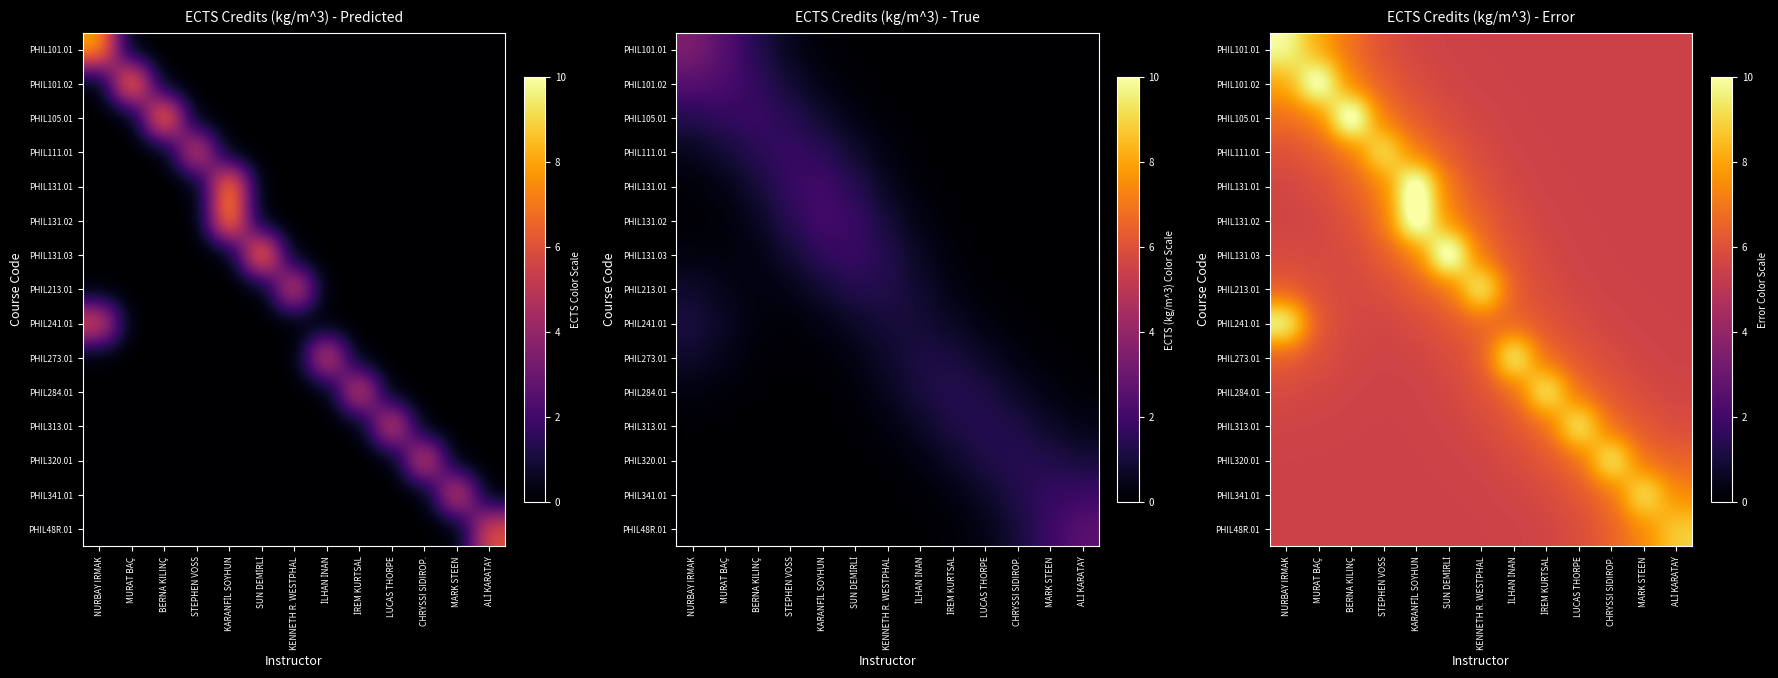

What is the sum of the PHIL111.01 values at İLHAN İNAN and NURBAY IRMAK?

11.6